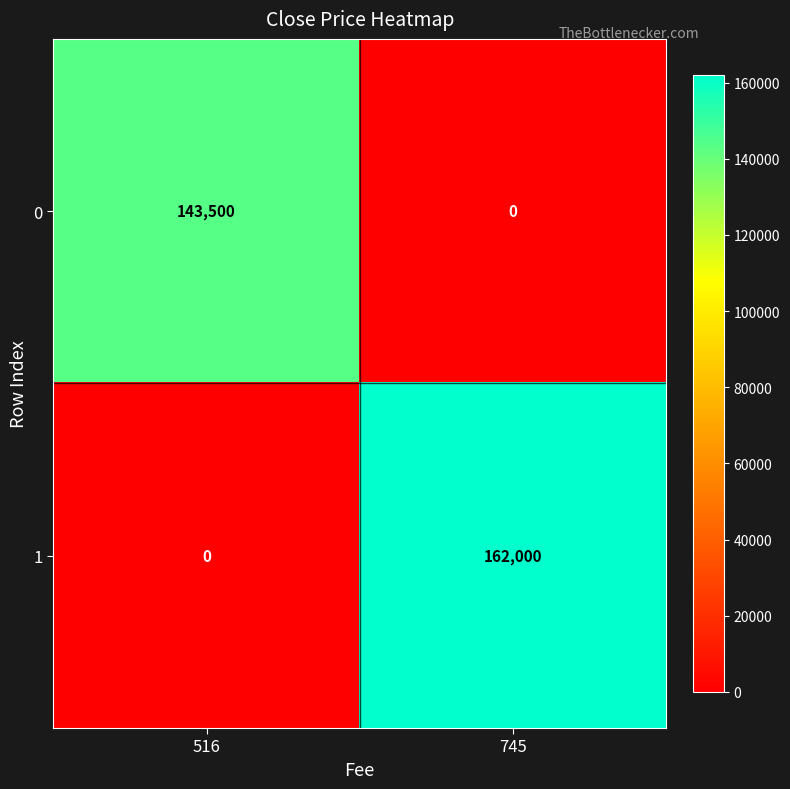

Which series has the largest total across all categories?

1